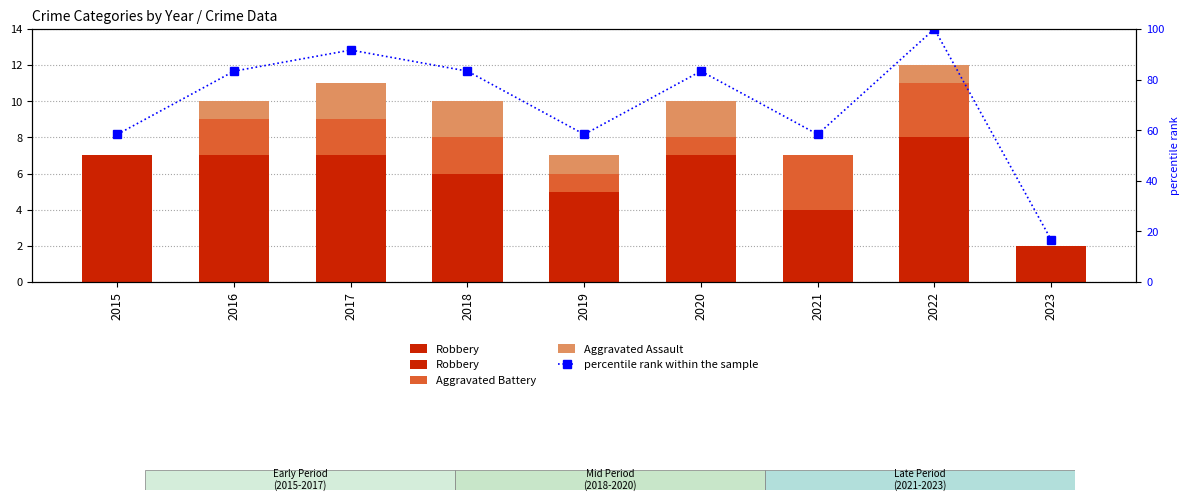

Rank the series by their maximum value, from highest to lowest.

percentile rank within the sample, Robbery, Aggravated Battery, Aggravated Assault